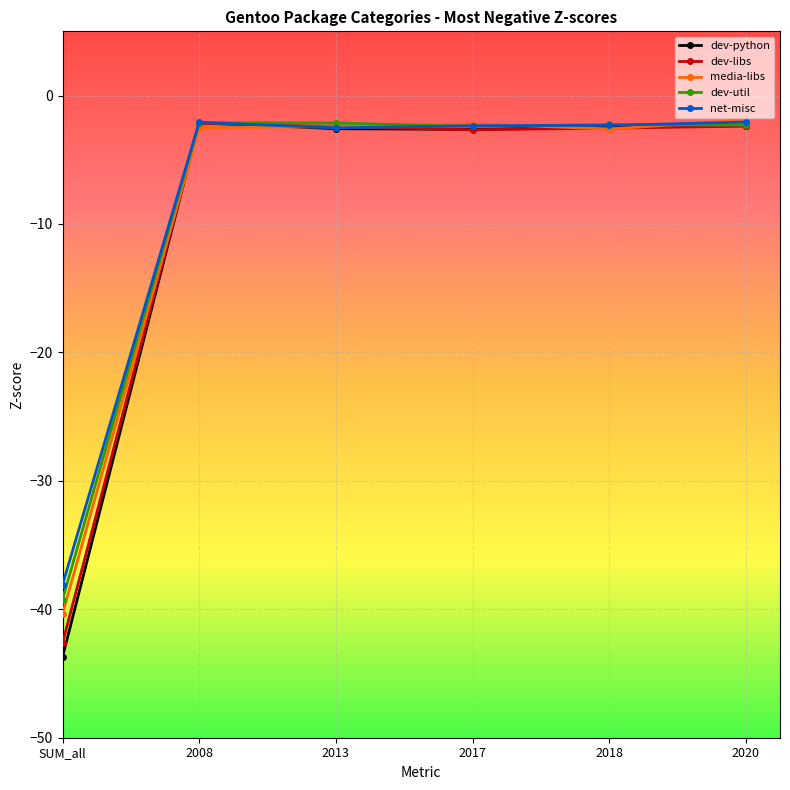

List the series in order of their overall mean, lowest first.

dev-python, dev-libs, media-libs, dev-util, net-misc